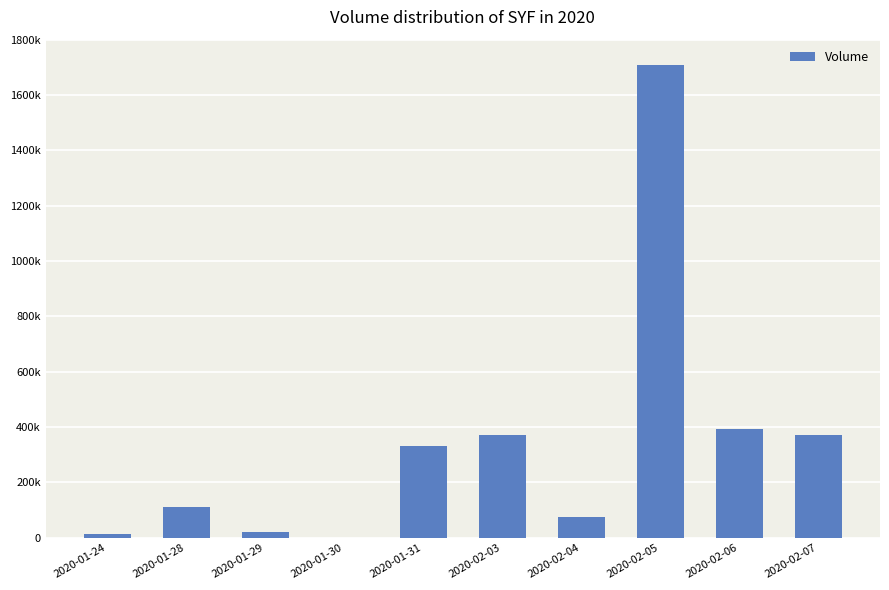

What is the greatest value displayed?

1709300